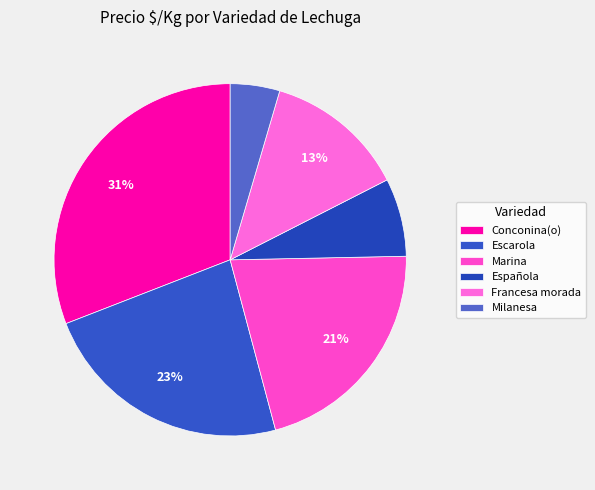

Count the number of slices in the pie.

6